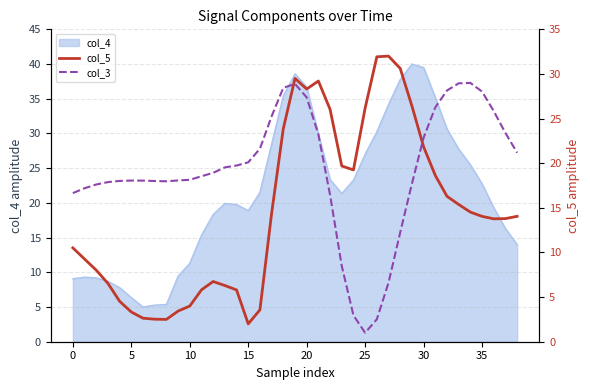

The col_4 series shows 11.3 at 10. True or false?

True